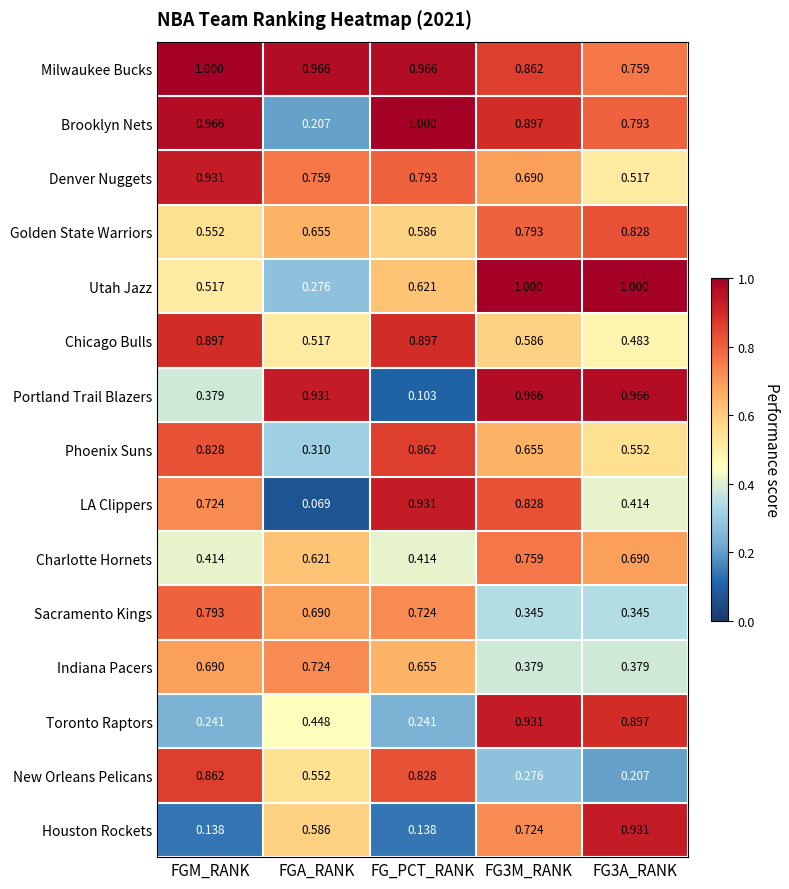

What is the total value across all series at FGM_RANK?

9.9